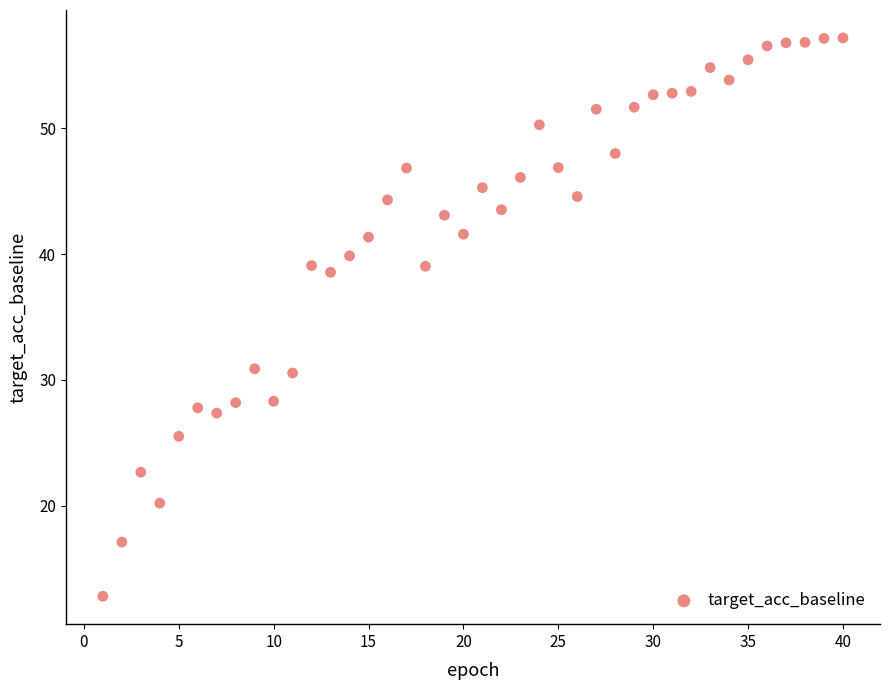

What is the range of Y values (max minus min)?

44.4